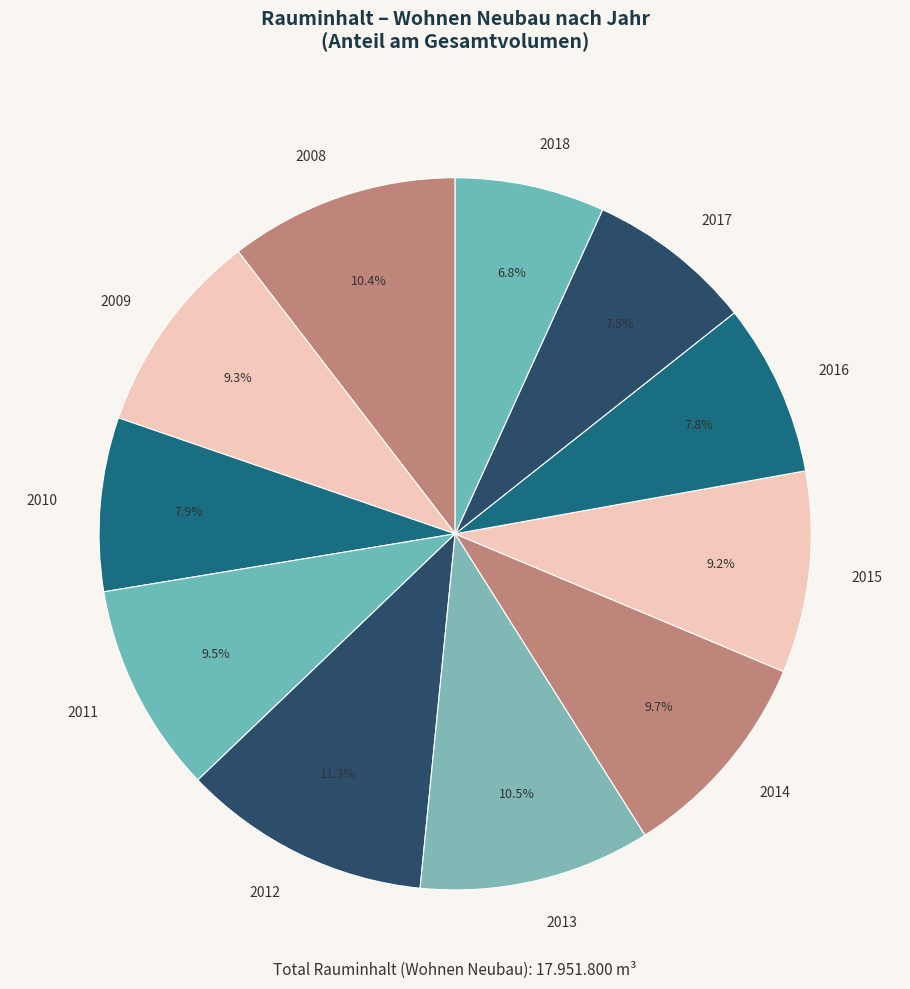

Which has a higher value, 2008 or 2016?

2008